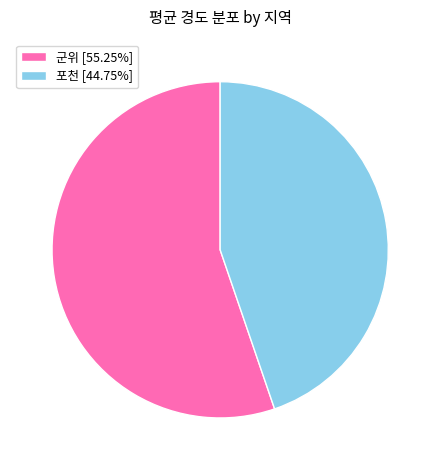

Do 포천 and 군위 together represent more than half of the pie?

Yes